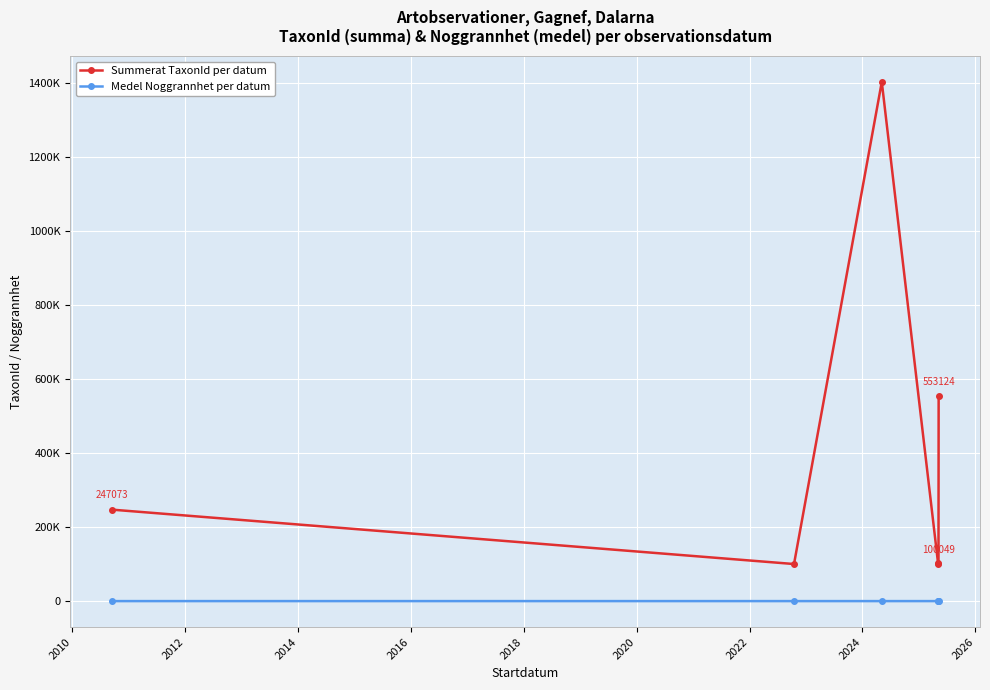

Is this an area chart (filled region under the line)?

No